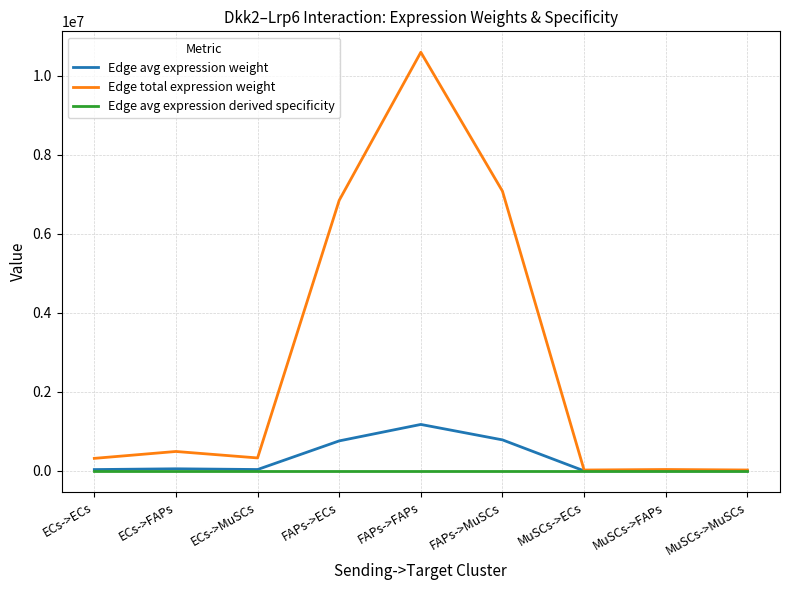

At which label is Edge total expression weight closest to 5307365?

FAPs->ECs